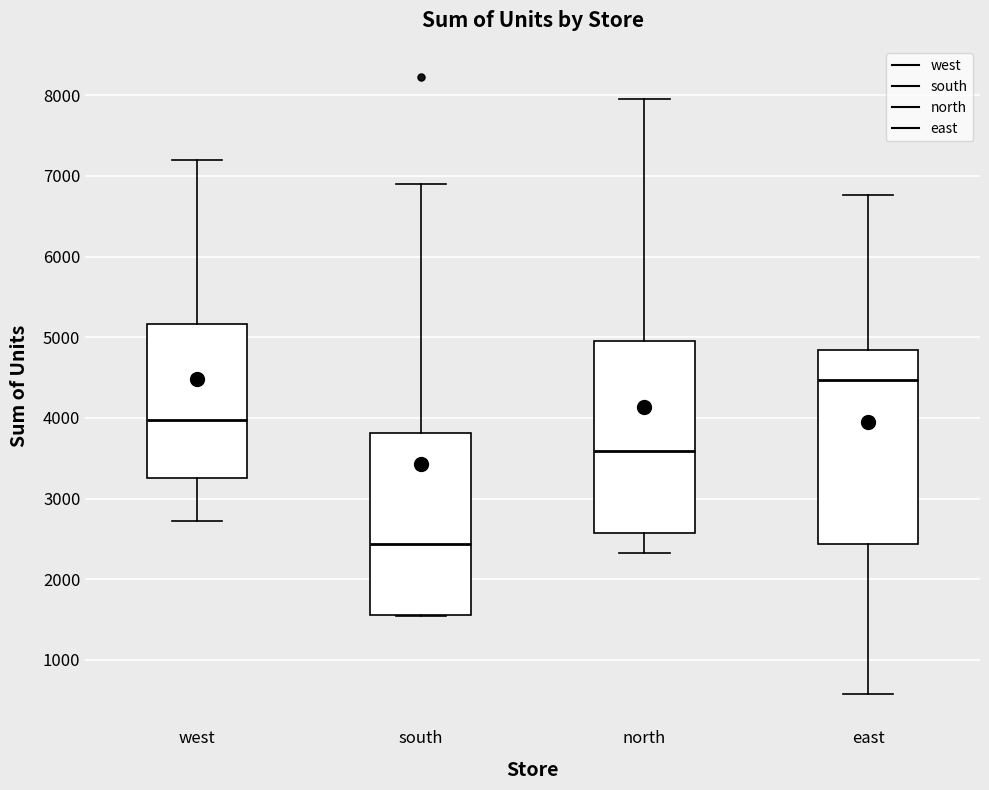

Reading left to right, read every box against the y-axis: the position of its median line, the range the box covers, and the ends of its whiskers. The values are not printed on the chart, so give them approximately, as read against the axis.

west: median 4000, box 3300 to 5200, whiskers 2700 to 7200
south: median 2400, box 1600 to 3800, whiskers 1500 to 6900
north: median 3600, box 2600 to 5000, whiskers 2300 to 8000
east: median 4500, box 2400 to 4800, whiskers 600 to 6800